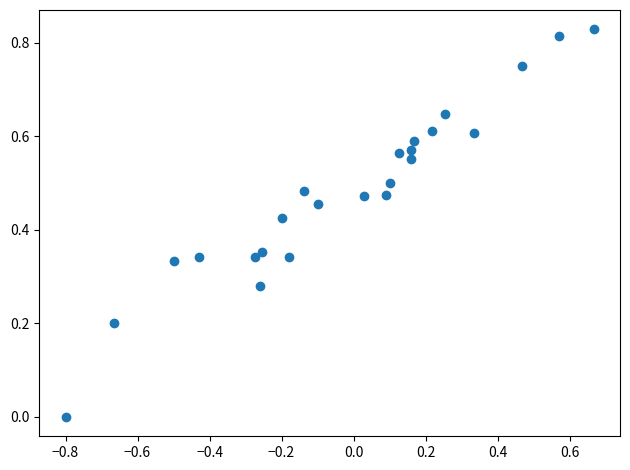

What is the range of X values (max minus min)?

1.5